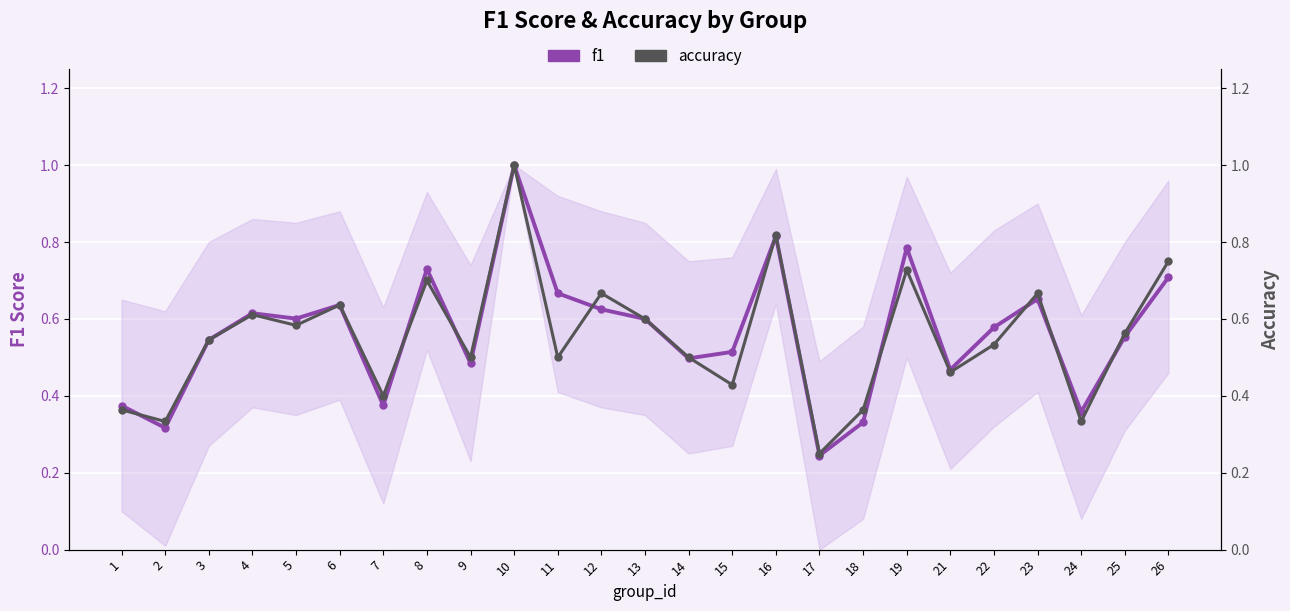

What is the value of the f1 point at the 1st from the left?

0.4